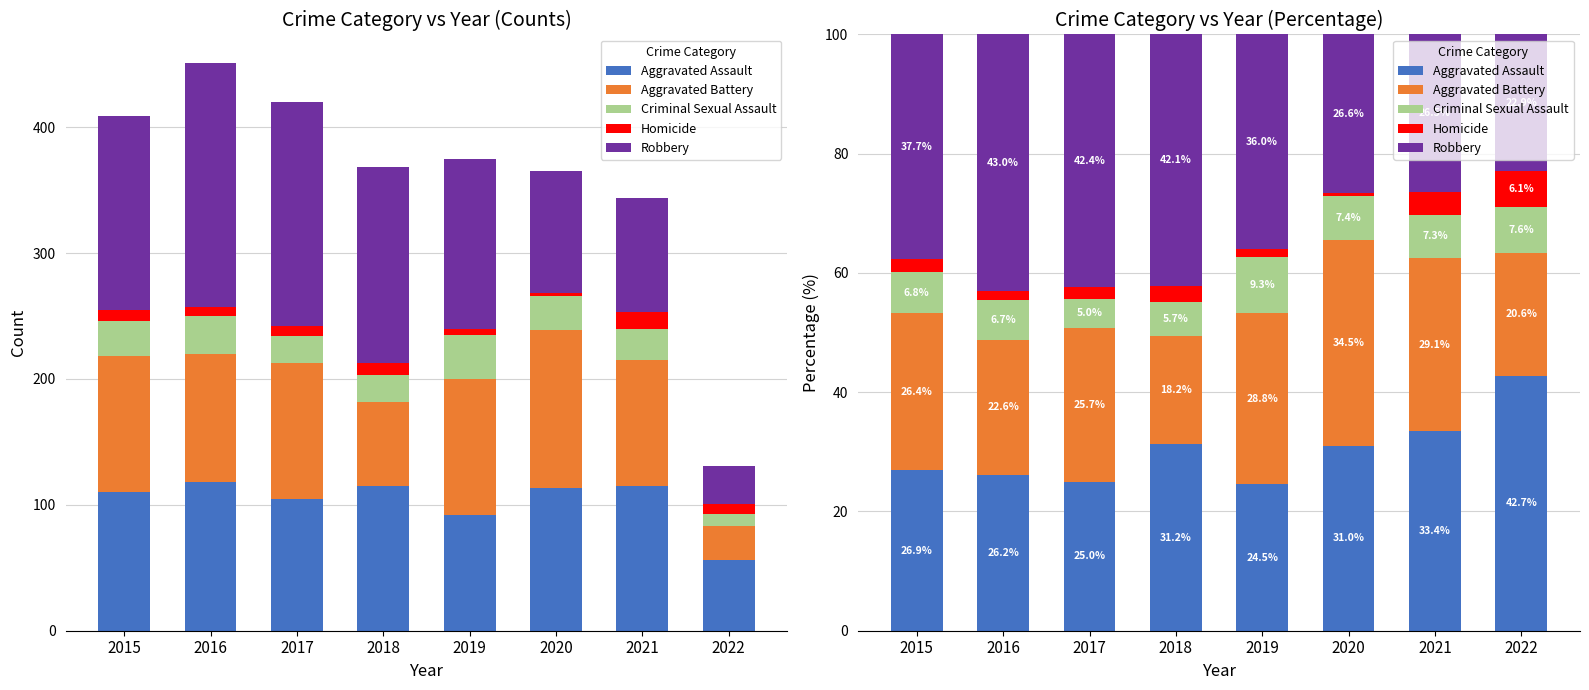

What is the difference between the second highest and minimum values in the Aggravated Assault series?

8.9